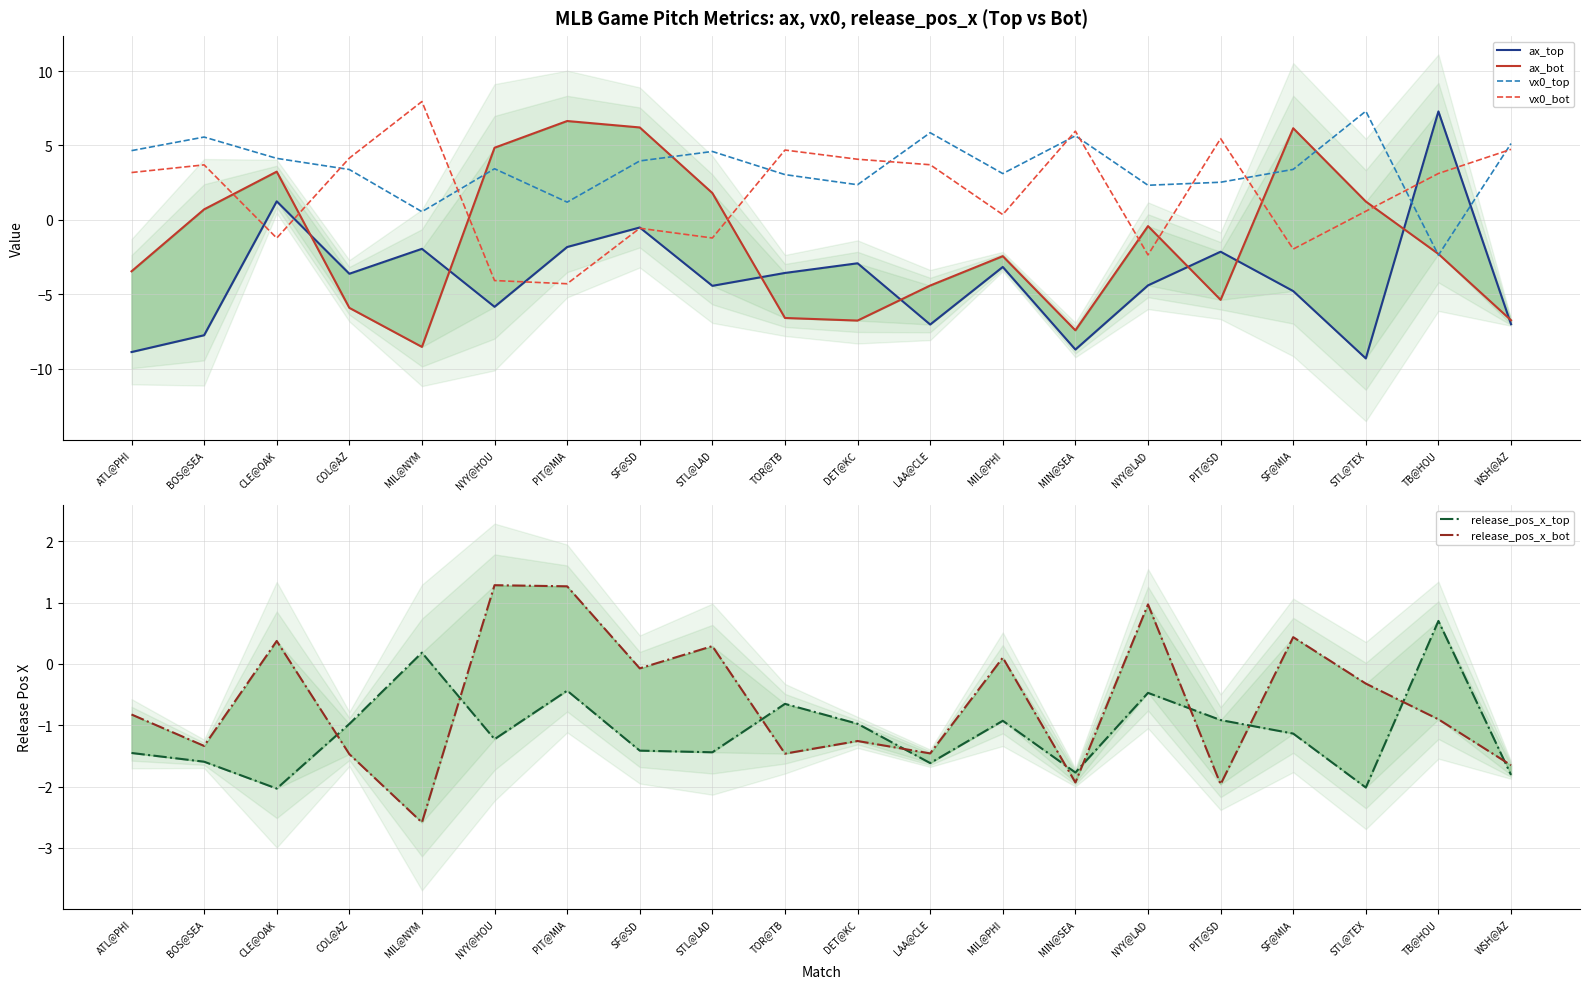

Is it true that vx0_top equals 7.1 at WSH@AZ?

False